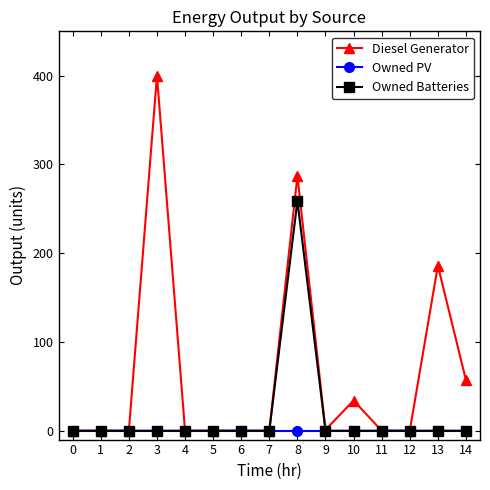

What is the sum of the Diesel Generator values at 9 and 10?

35